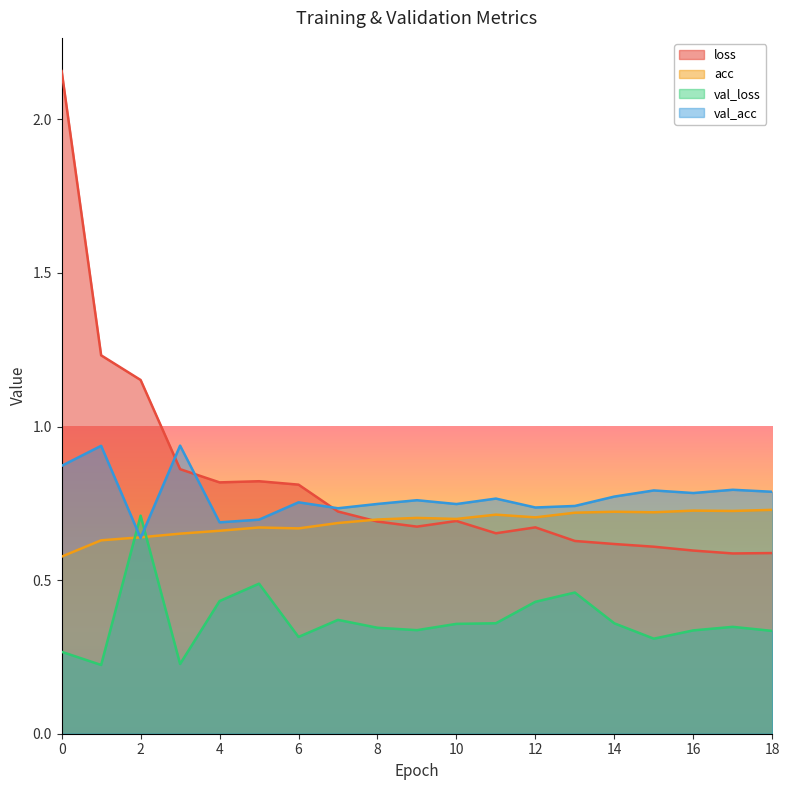

What is the average value of the val_loss series?

0.4